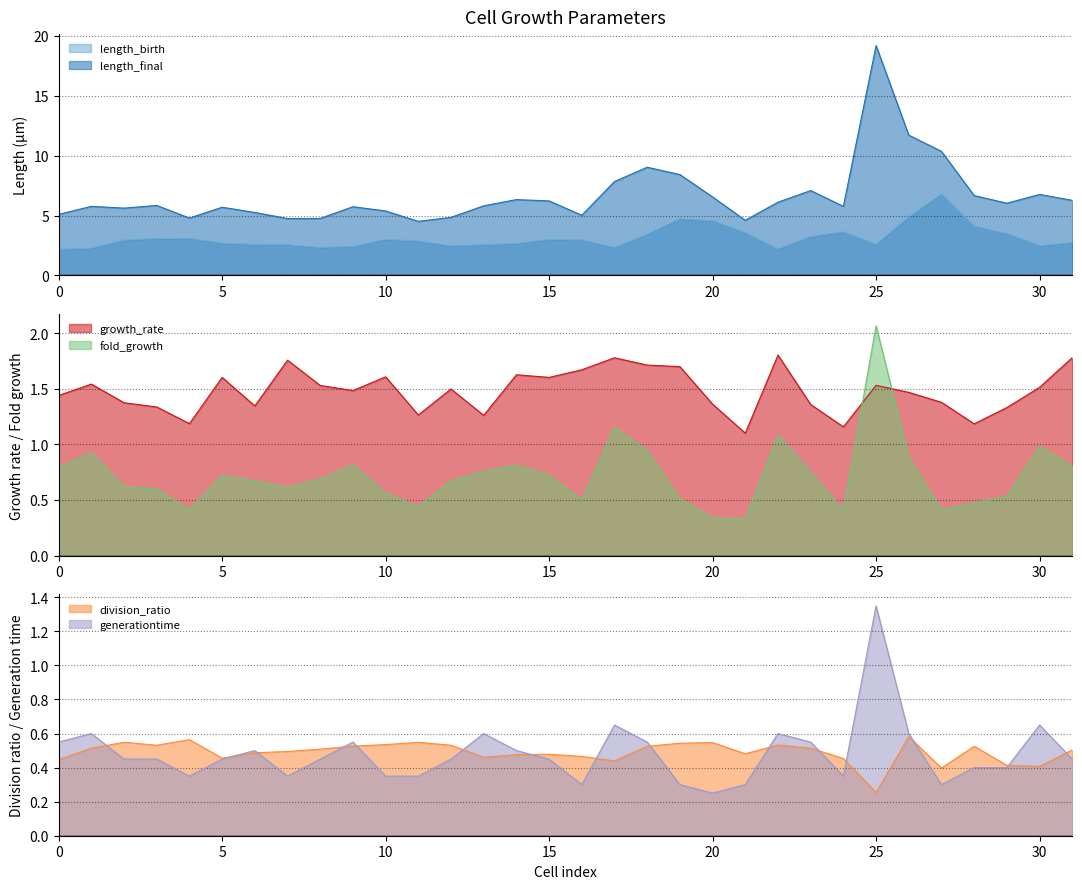

What is the value of the growth_rate point at the 19th from the left?

1.7